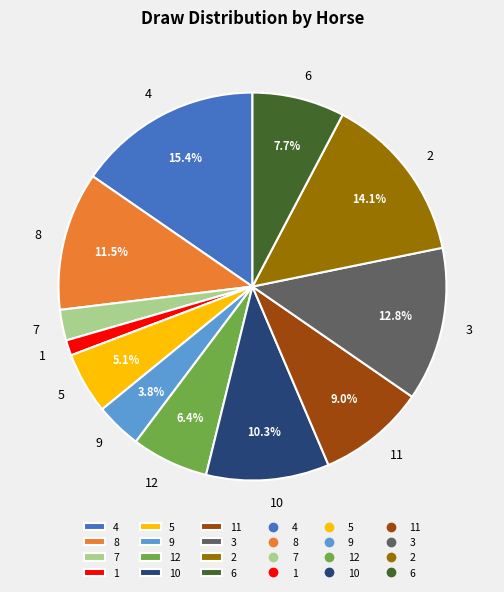

To the nearest percent, what is the average slice percentage?

8%